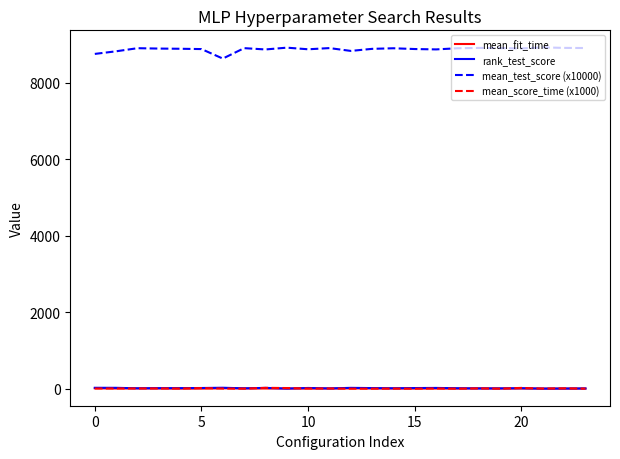

Is this an area chart (filled region under the line)?

No